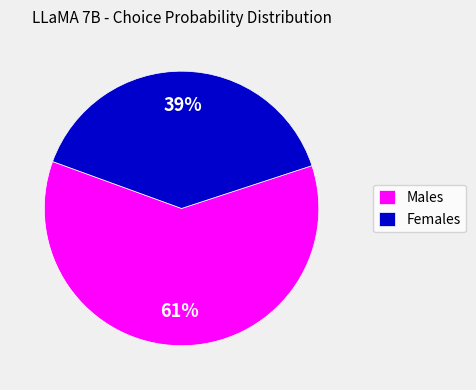

Count the number of slices in the pie.

2